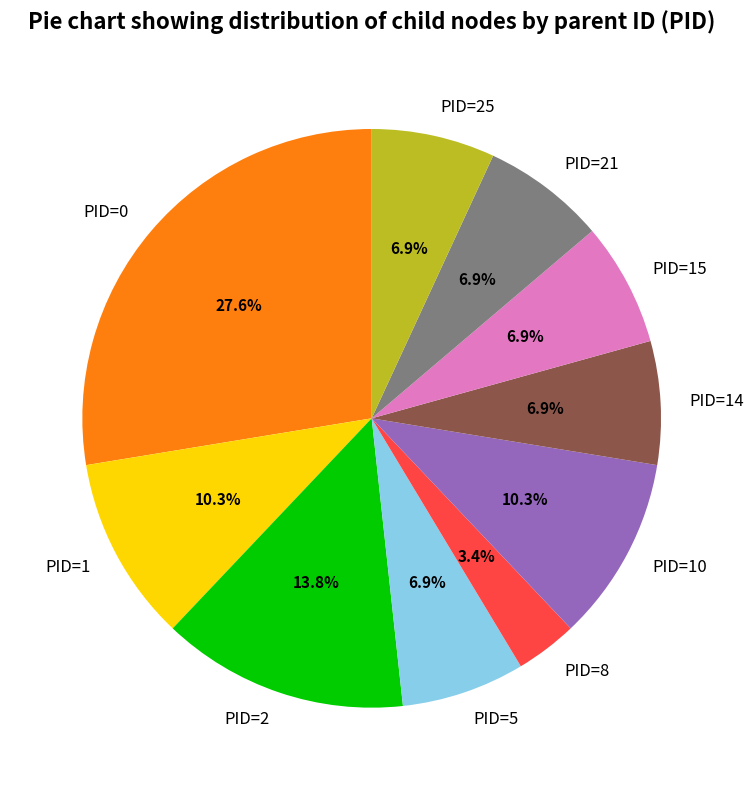

Does any single category account for the majority?

No